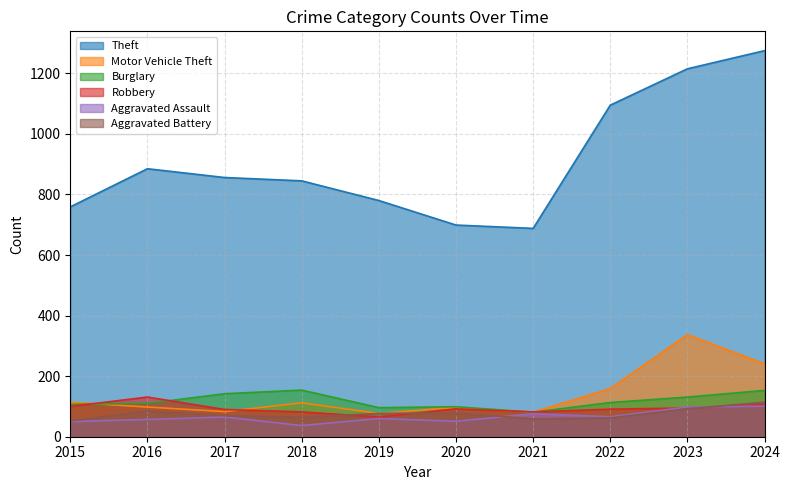

At which category does the chart reach its peak across all series?

2024